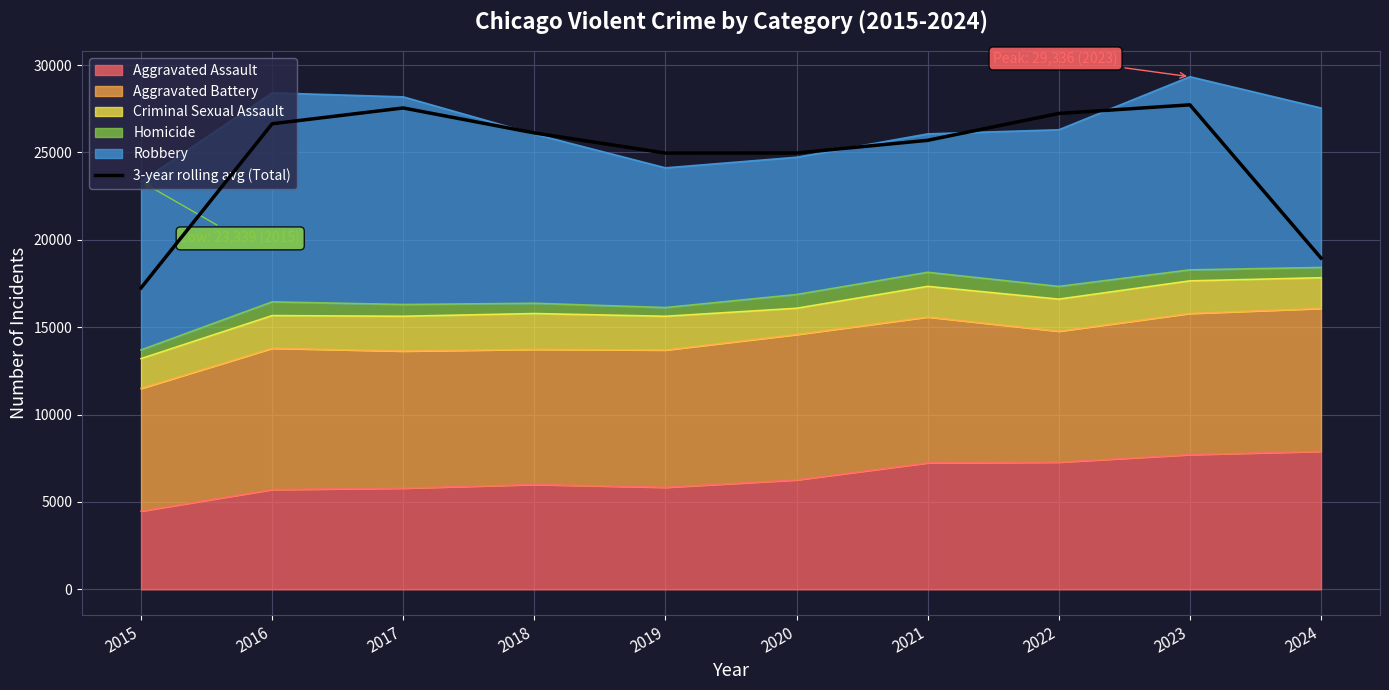

Approximately how many times larger is the value at 2024 compared to 2022?

0.7